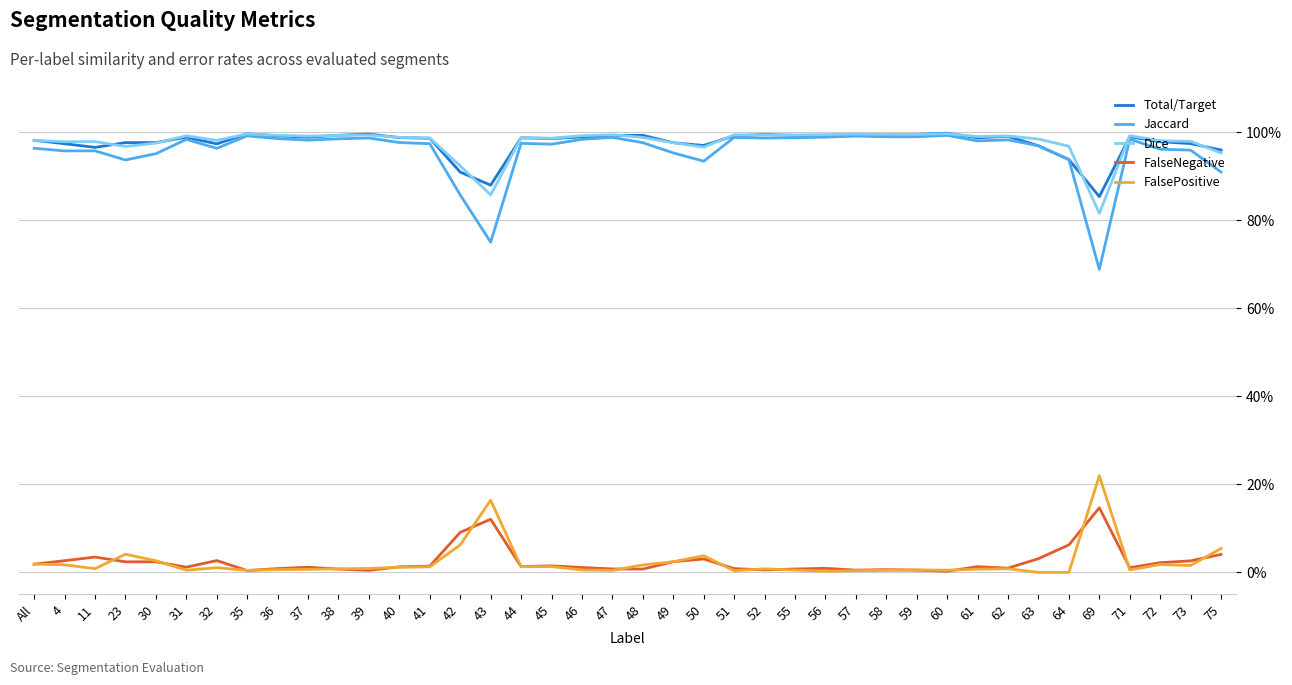

Is this an area chart (filled region under the line)?

No